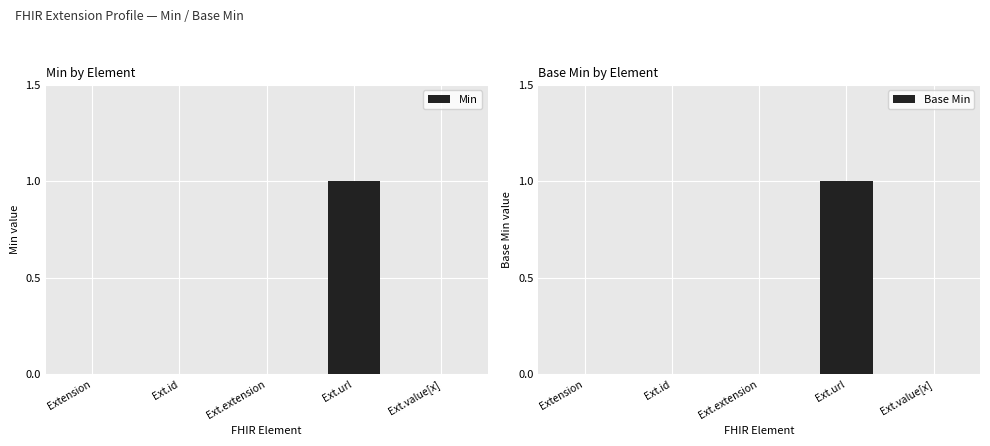

Reading right to left, extract all data points from this chart.

Min: Ext.value[x]=0	Ext.url=1	Ext.extension=0	Ext.id=0	Extension=0
Base Min: Ext.value[x]=0	Ext.url=1	Ext.extension=0	Ext.id=0	Extension=0